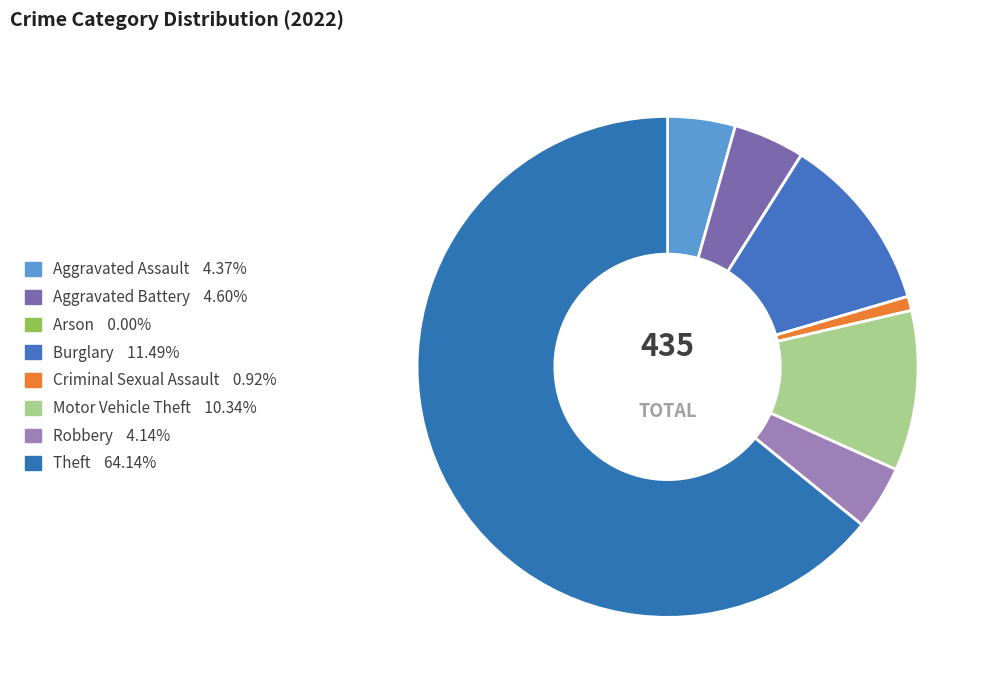

To the nearest percent, what portion does Criminal Sexual Assault represent?

1%